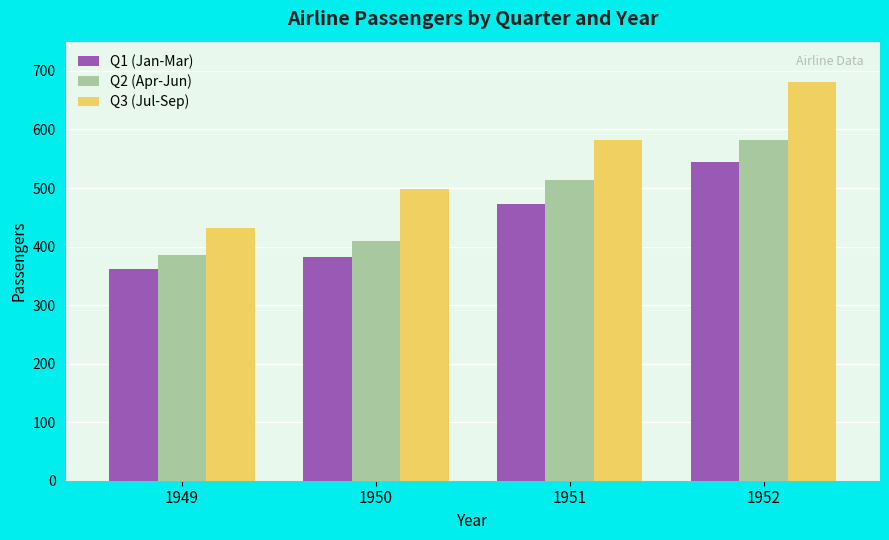

Which series changed the most between 1950 and 1951?

Q2 (Apr-Jun)